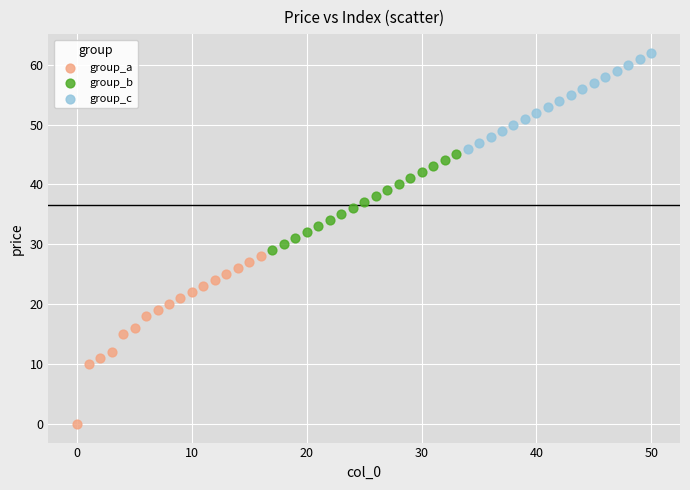

Which series has the widest spread of Y values?

group_a